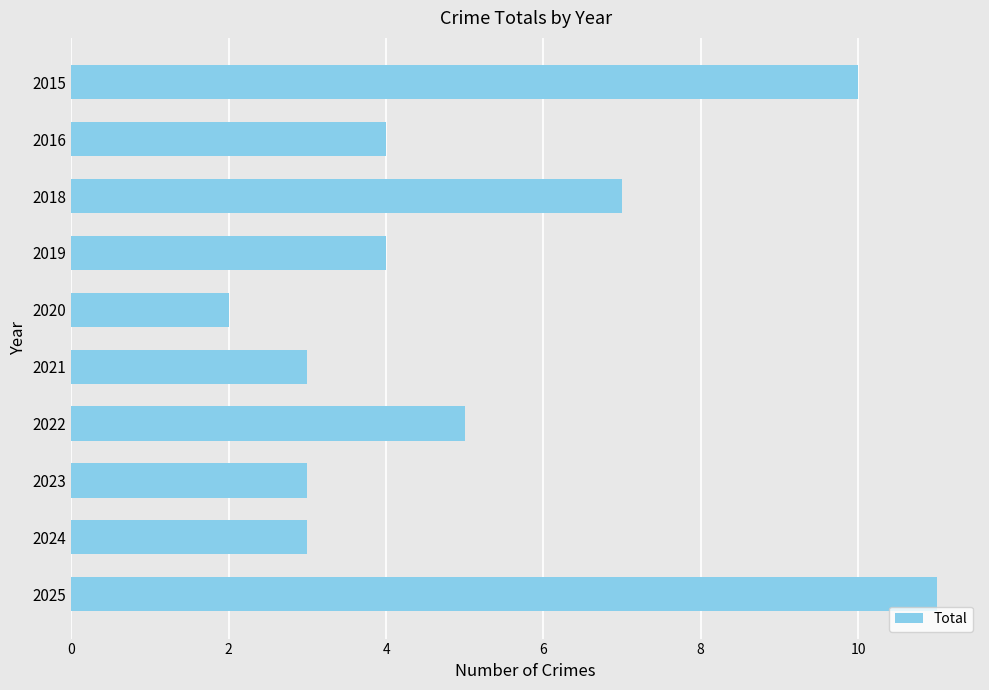

What is the value of the 6th bar from the top?

3